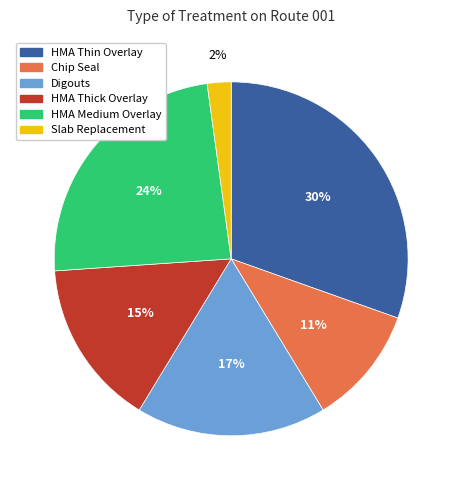

Rank the categories by value from lowest to highest.

Slab Replacement, Chip Seal, HMA Thick Overlay, Digouts, HMA Medium Overlay, HMA Thin Overlay